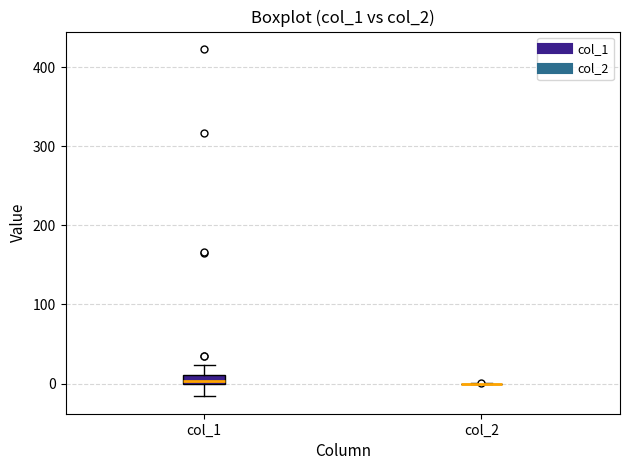

Where is the upper edge of the box for col_1 on the y-axis? The values are not printed on the chart, so give them approximately, as read against the axis.

10